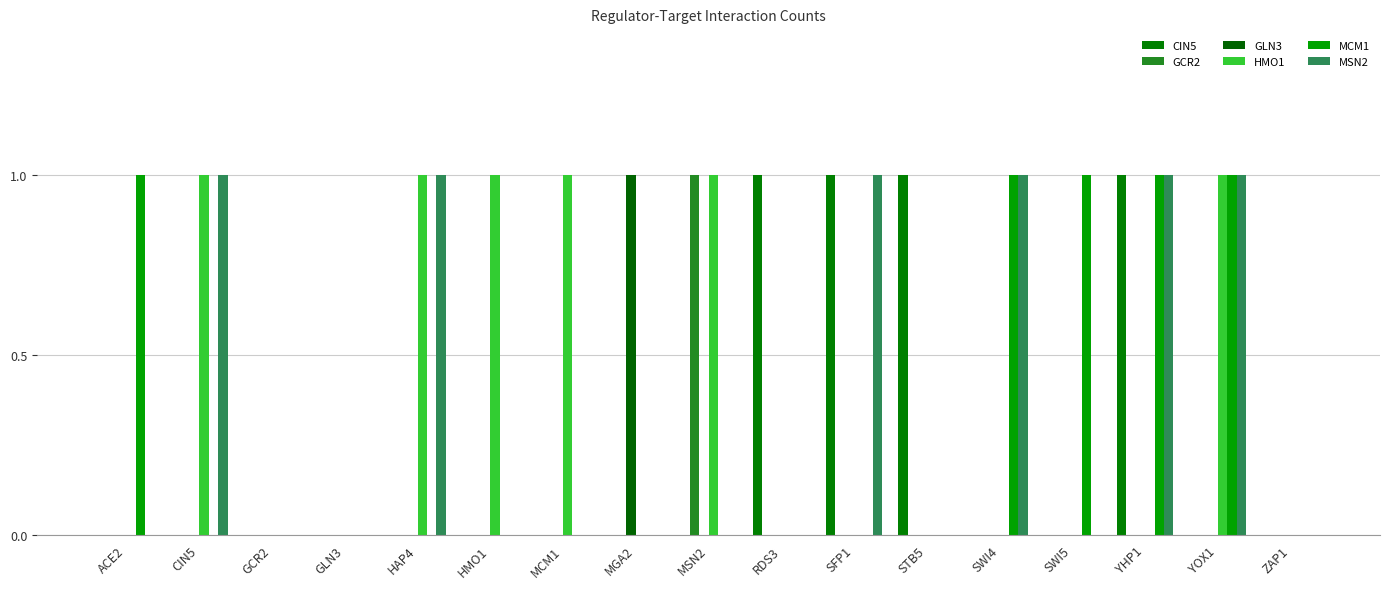

List the series in order of their peak value, lowest first.

CIN5, GCR2, GLN3, HMO1, MCM1, MSN2